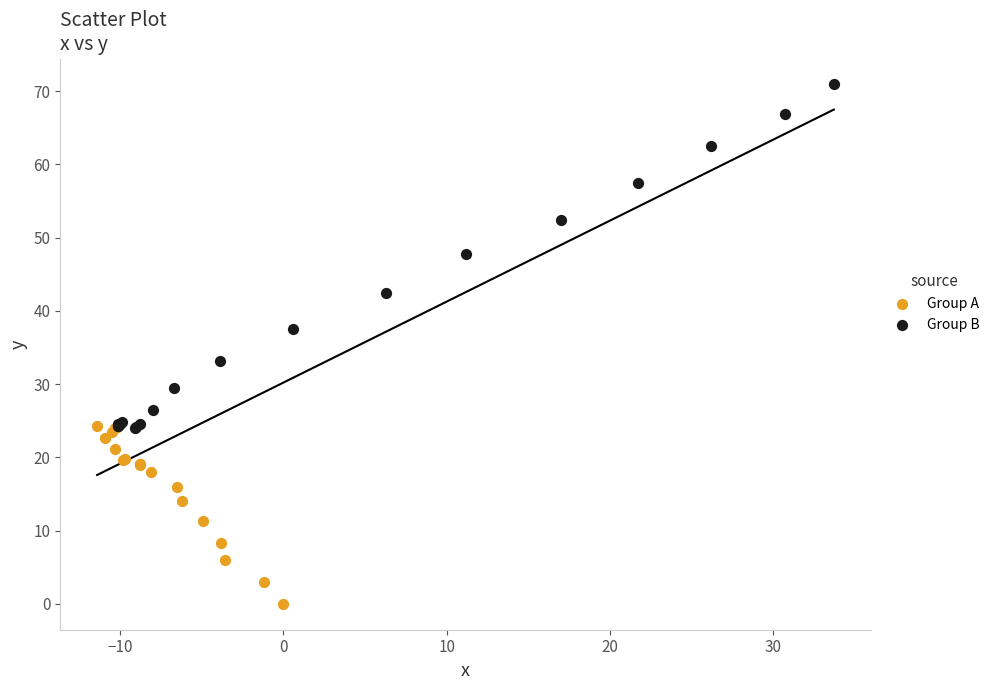

Which series contains the lowest Y value?

Group A